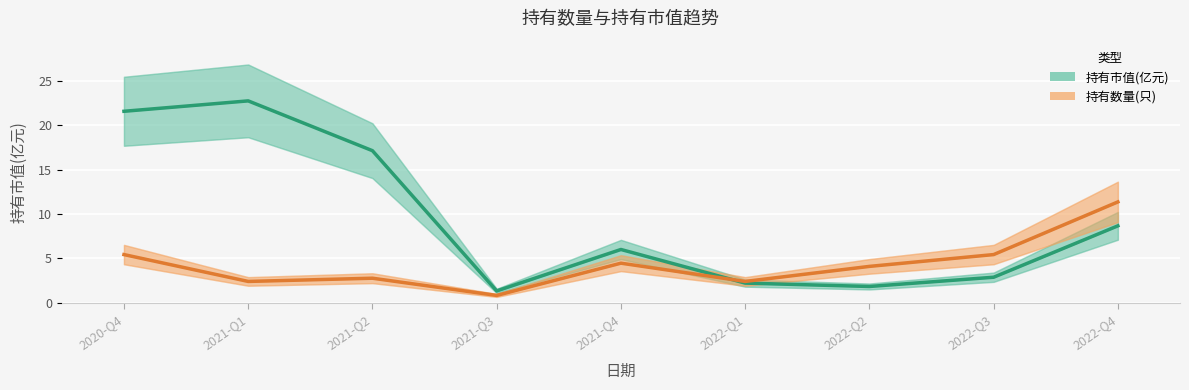

Is this an area chart (filled region under the line)?

No